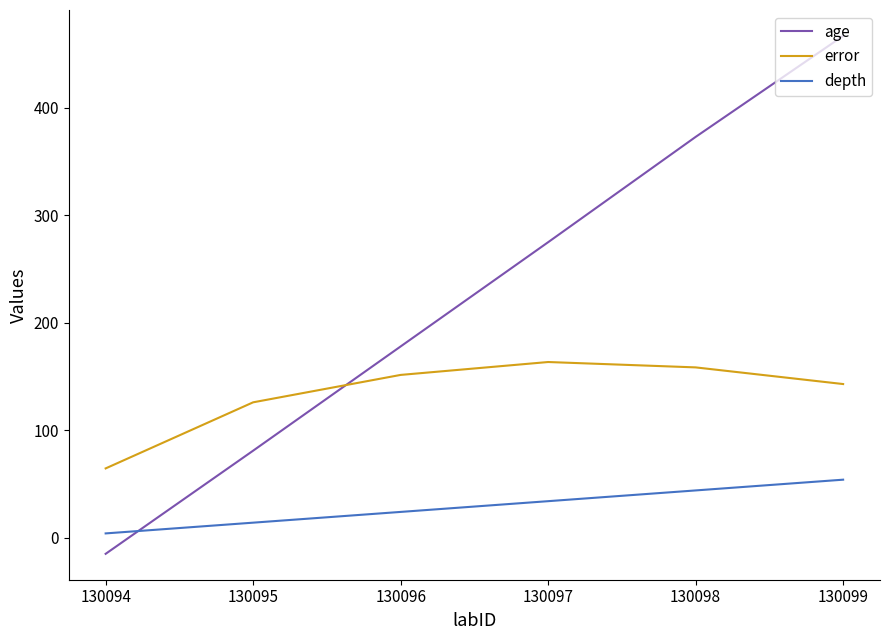

Which series changed the most between 130094 and 130097?

age